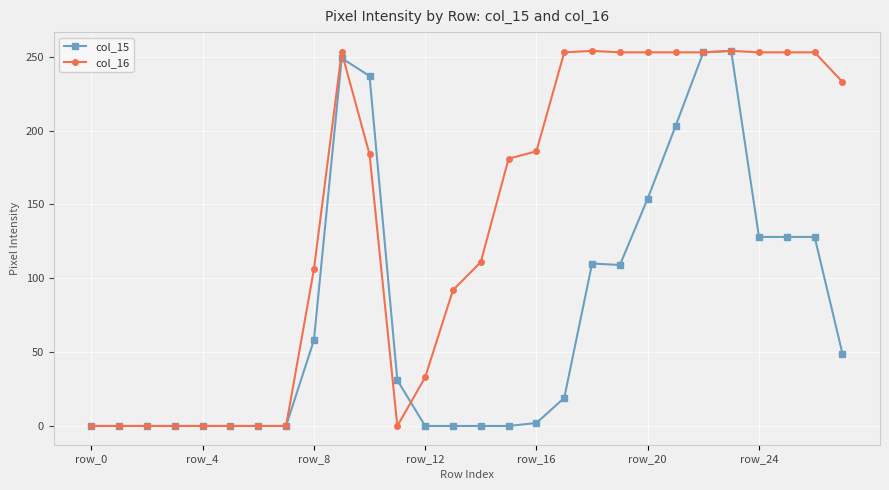

True or false: col_15 has more than 2 points higher than both neighbors.

True